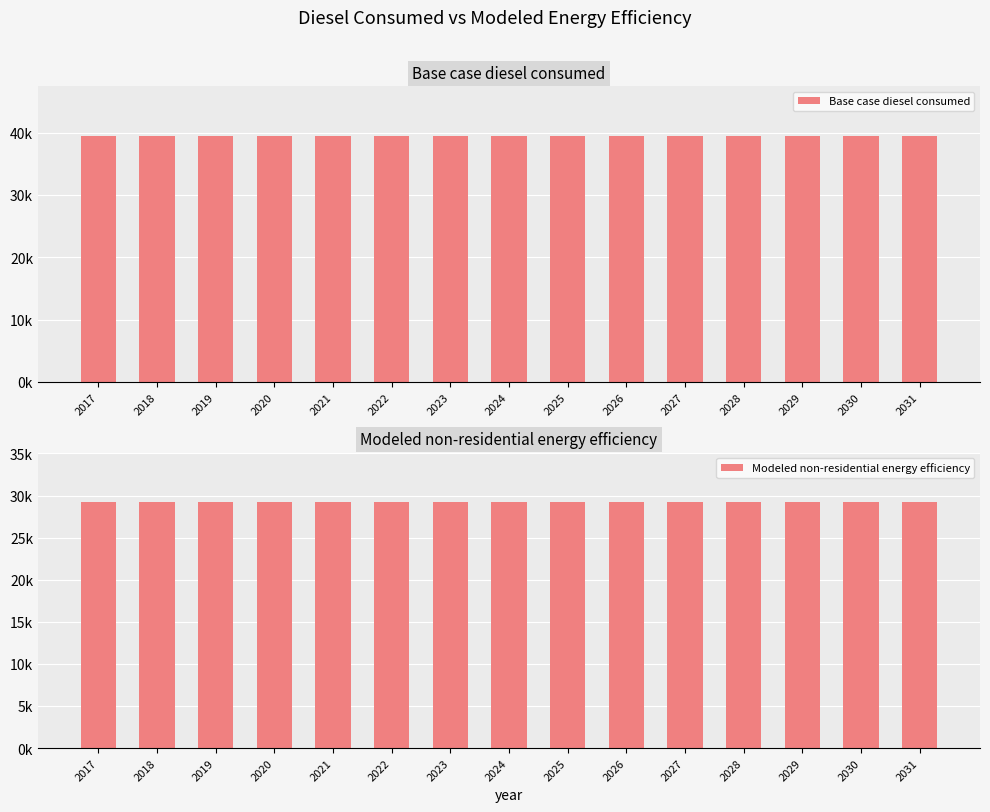

Is it true that Base case diesel consumed equals 39538.9 at 2023?

True